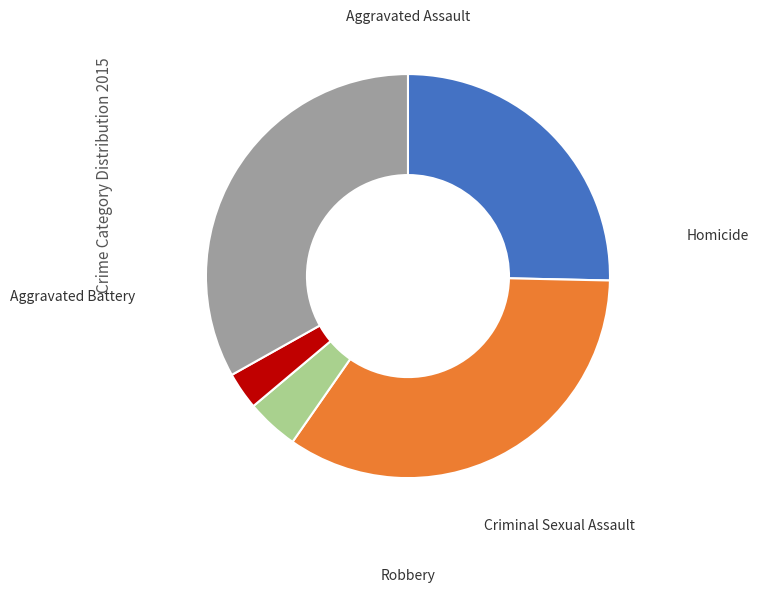

What is the change in value from Aggravated Battery to Criminal Sexual Assault?

-151